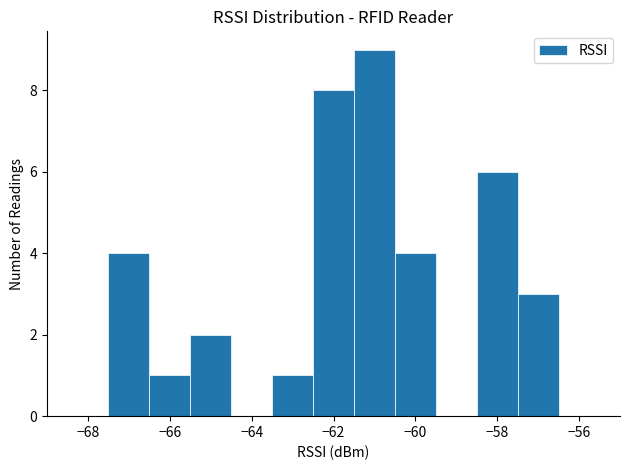

Reading left to right, list every bar in this chart as the range it spans on the x-axis followed by its height. Neither the bar edges nor the heights are printed on the chart, so give them approximately, as read against the axes.

-67.5 to -66.5: 4
-66.5 to -65.5: 1
-65.5 to -64.5: 2
-64.5 to -63.5: 0
-63.5 to -62.5: 1
-62.5 to -61.5: 8
-61.5 to -60.5: 9
-60.5 to -59.5: 4
-59.5 to -58.5: 0
-58.5 to -57.5: 6
-57.5 to -56.5: 3